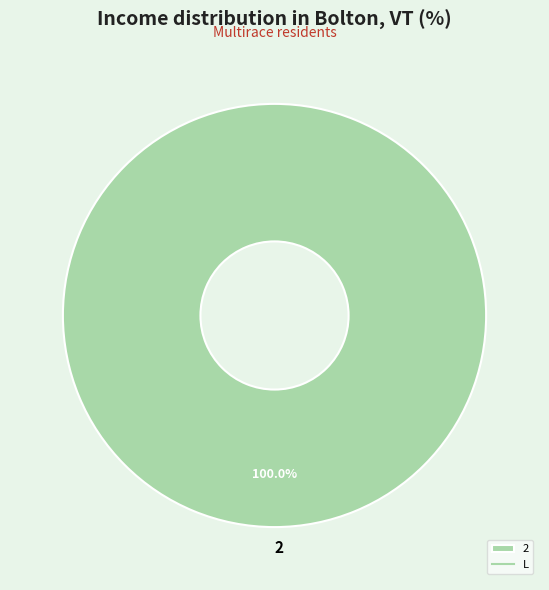

Rank the categories by value from highest to lowest.

2